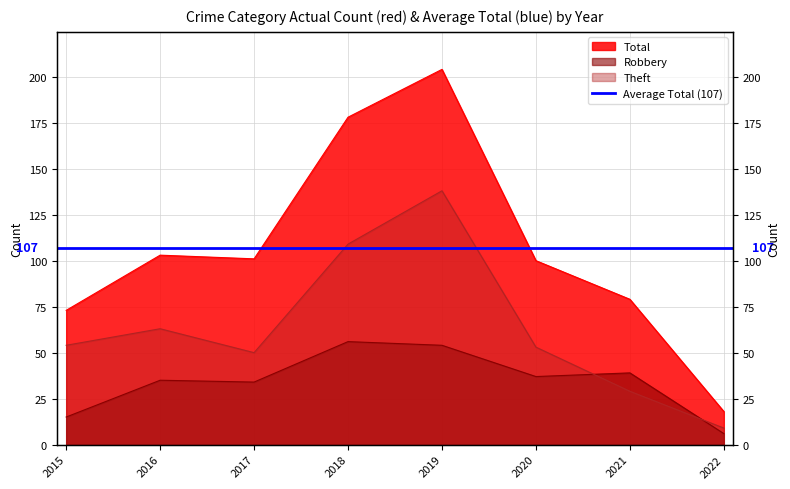

What is the spread (max minus min) of values at 2021?

50